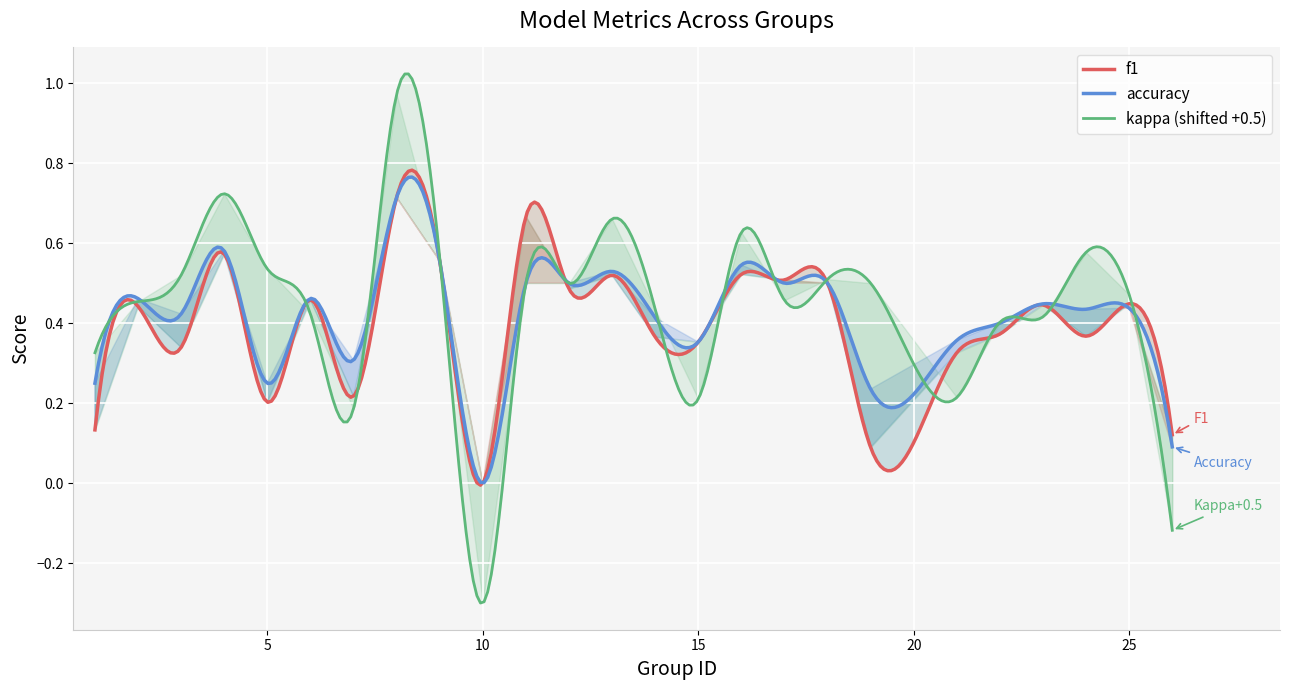

True or false: kappa has more than 0 points higher than both neighbors.

True